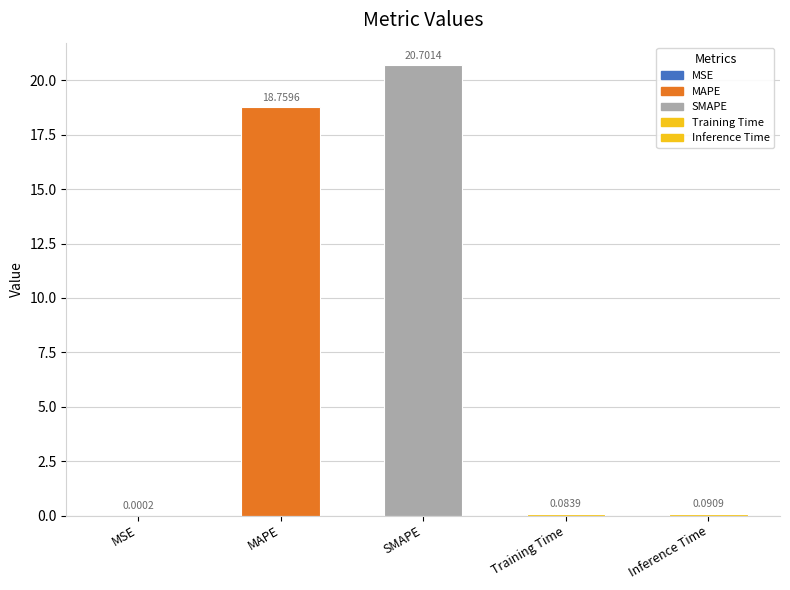

Which label corresponds to the largest value in the chart?

SMAPE